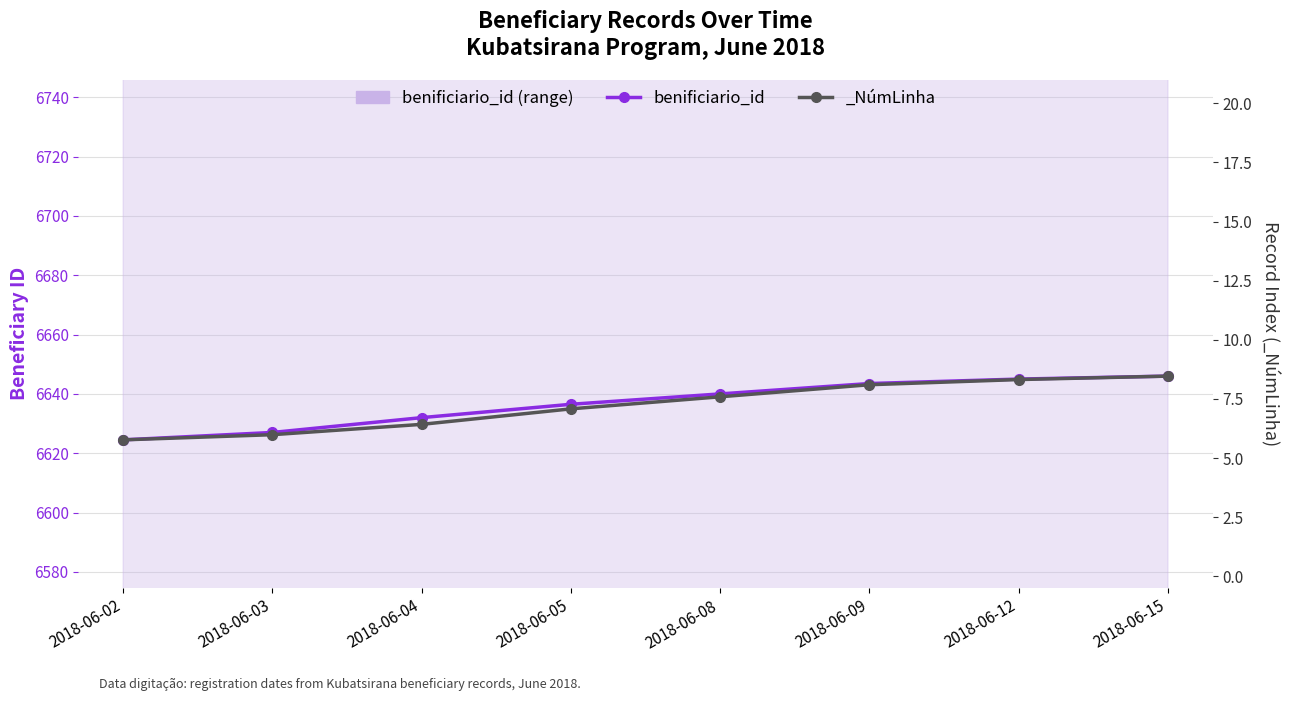

Rank the categories by value from lowest to highest.

2018-06-02, 2018-06-03, 2018-06-04, 2018-06-05, 2018-06-08, 2018-06-09, 2018-06-12, 2018-06-15